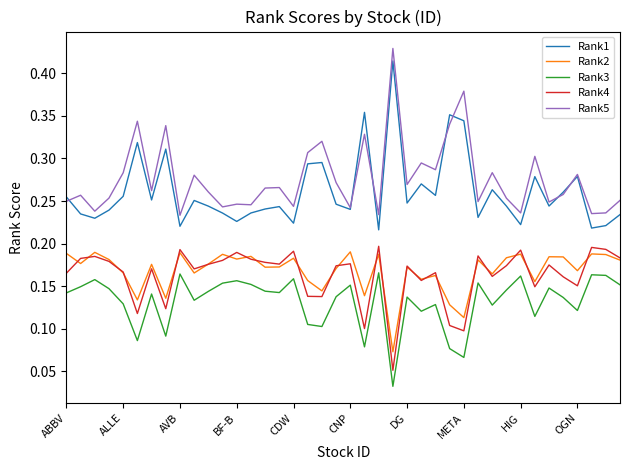

In Rank1, how many points are higher than both neighbors (excluding endpoints)?

12